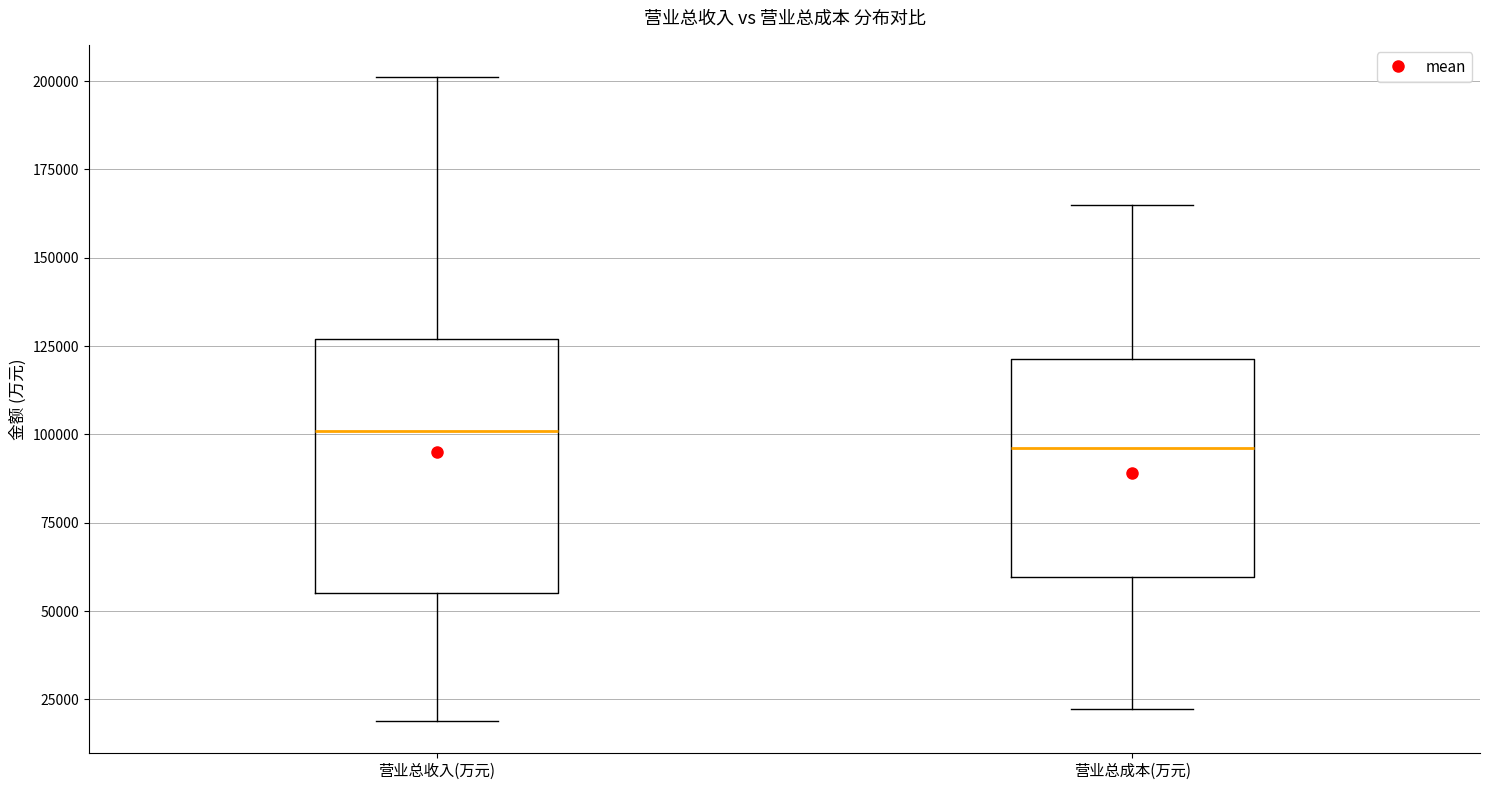

Where does the upper whisker of the box for 营业总收入(万元) end on the y-axis? The values are not printed on the chart, so give them approximately, as read against the axis.

200000